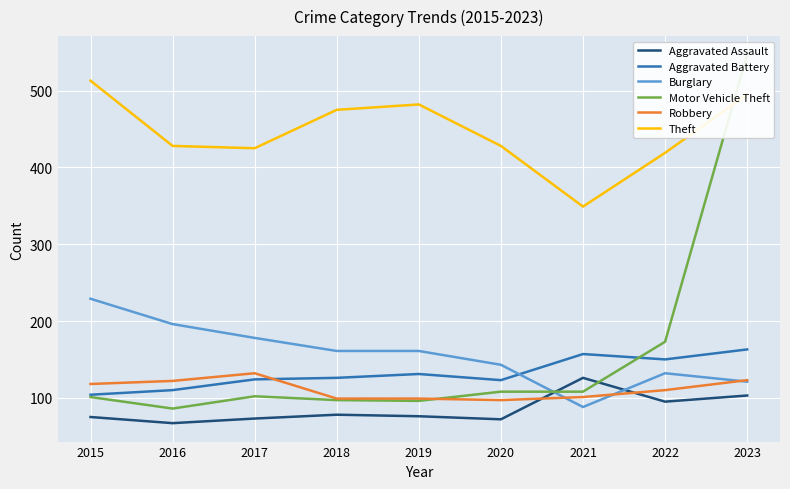

How many distinct data groups are displayed?

6